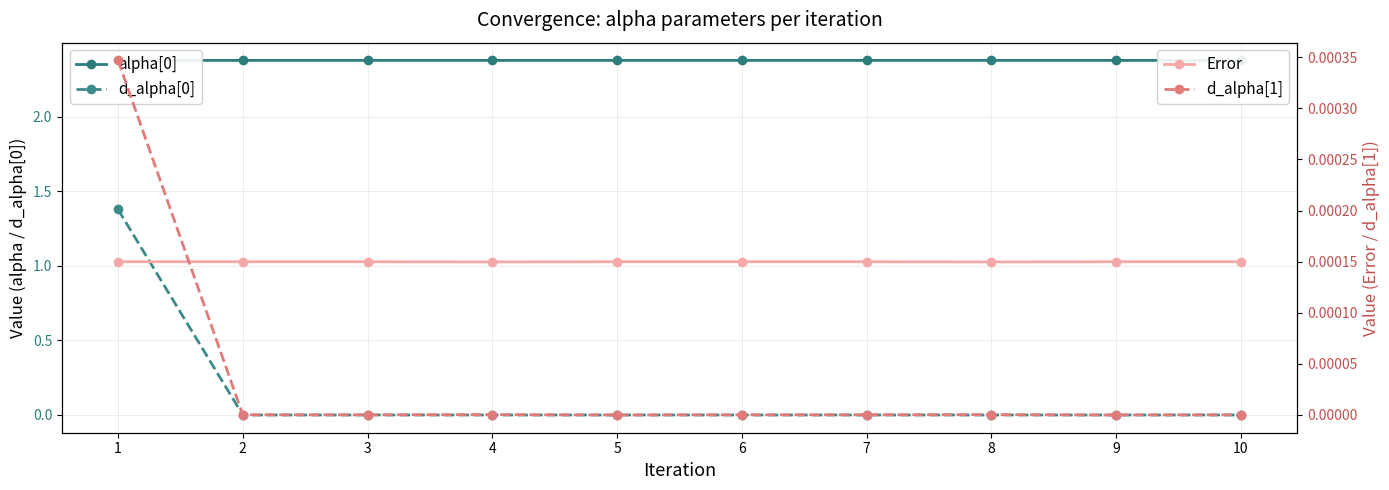

How many intersections are there between Error and d_alpha[0]?

1